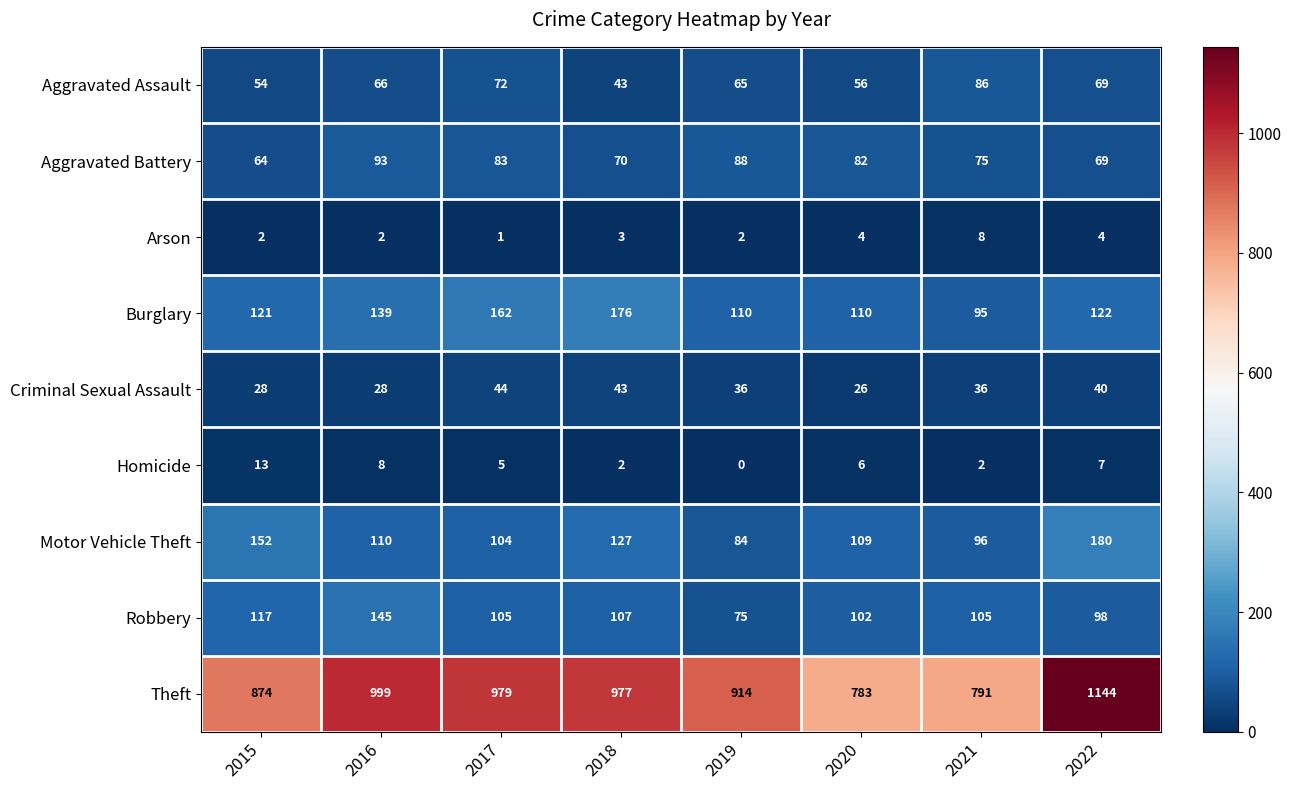

At how many categories does at least one series exceed 762?

8